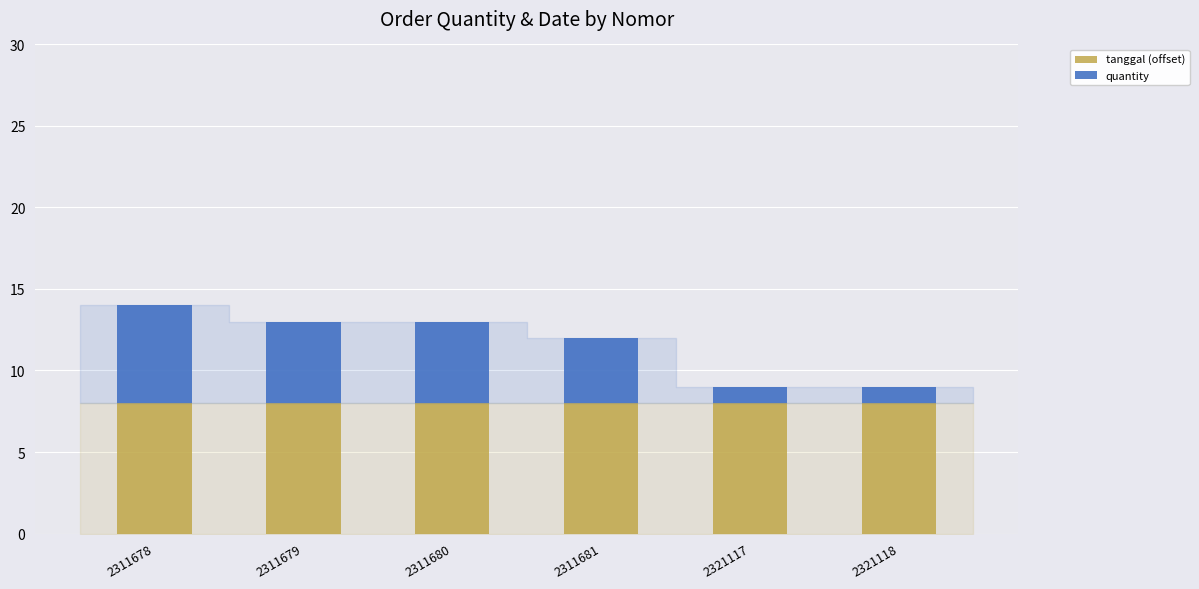

Reading right to left, what are the values for tanggal (offset)?

2321118=8	2321117=8	2311681=8	2311680=8	2311679=8	2311678=8